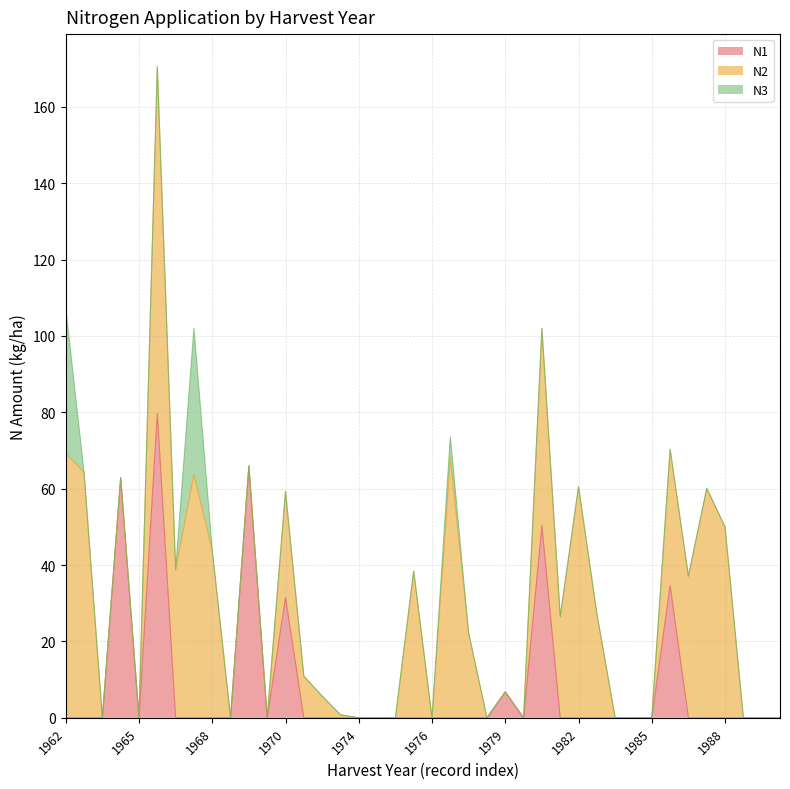

What is the difference between the maximum and second lowest values in the N3 series?

38.3